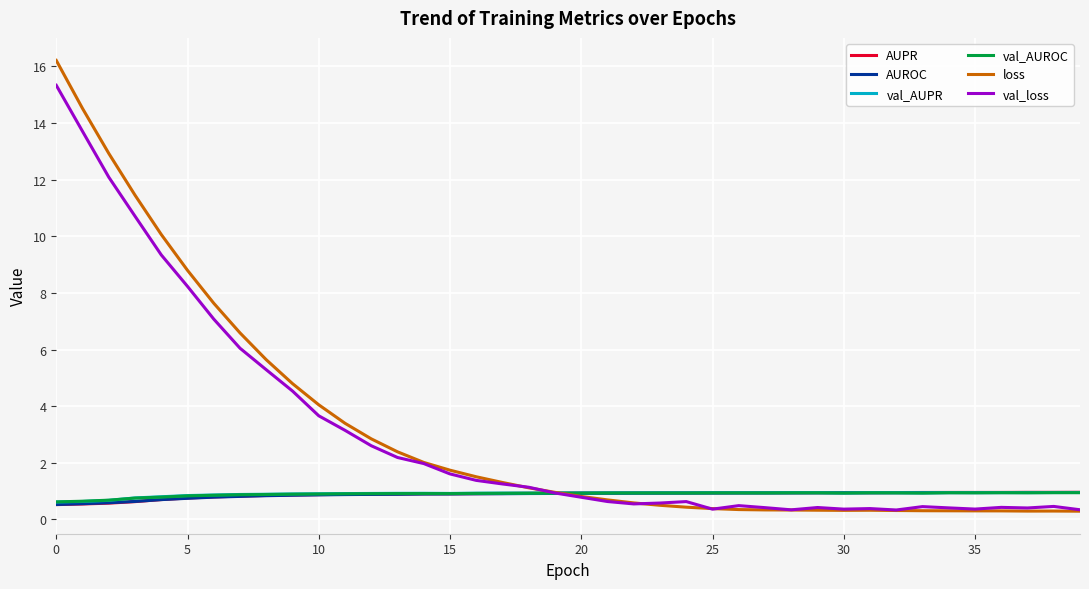

What is the lowest value of the AUROC series?

0.5